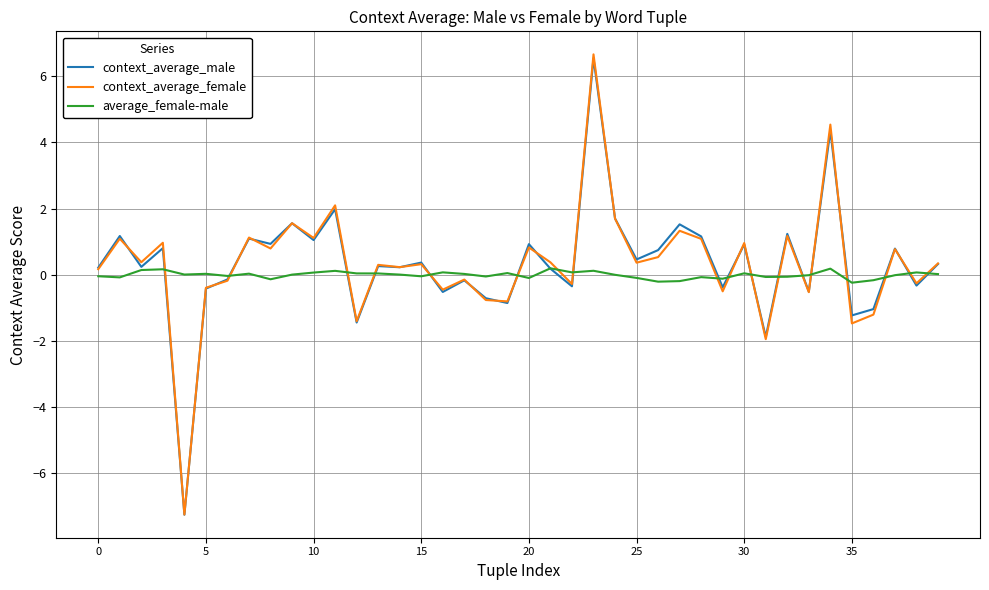

True or false: average_female-male has more than 1 points higher than both neighbors.

True